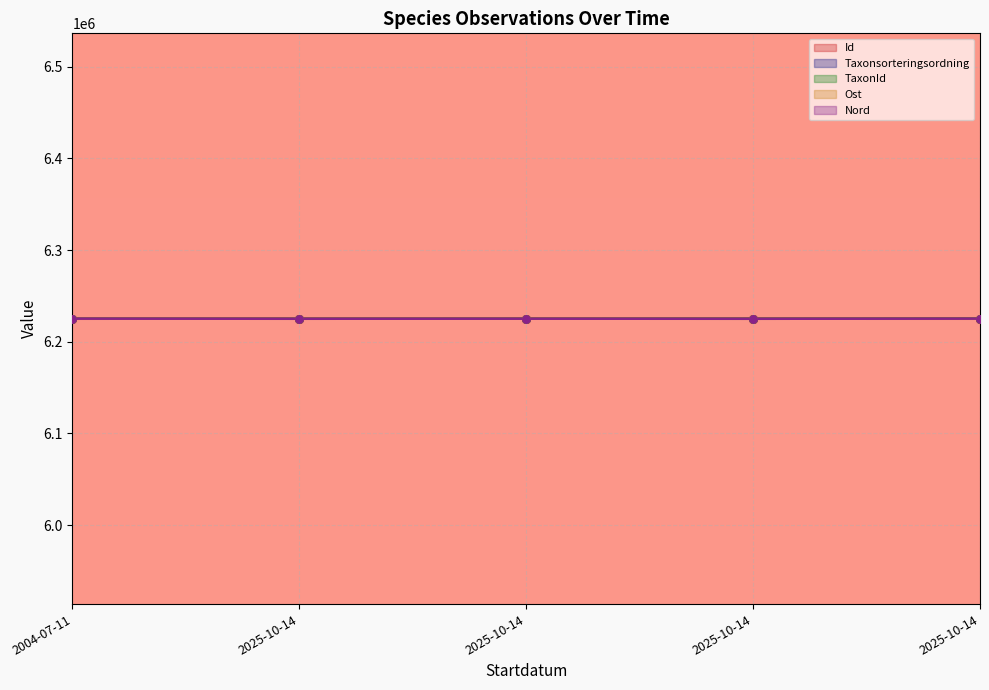

At how many categories does at least one series exceed 6225246?

5